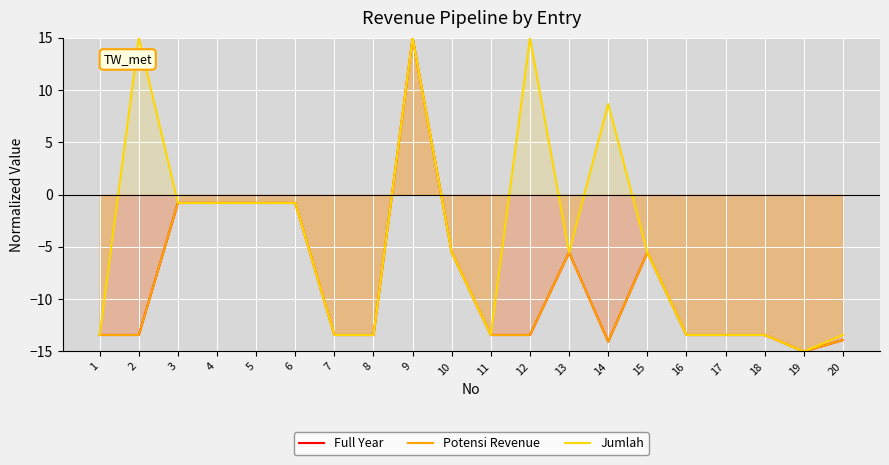

Which series changed the most between 14 and 19?

Jumlah